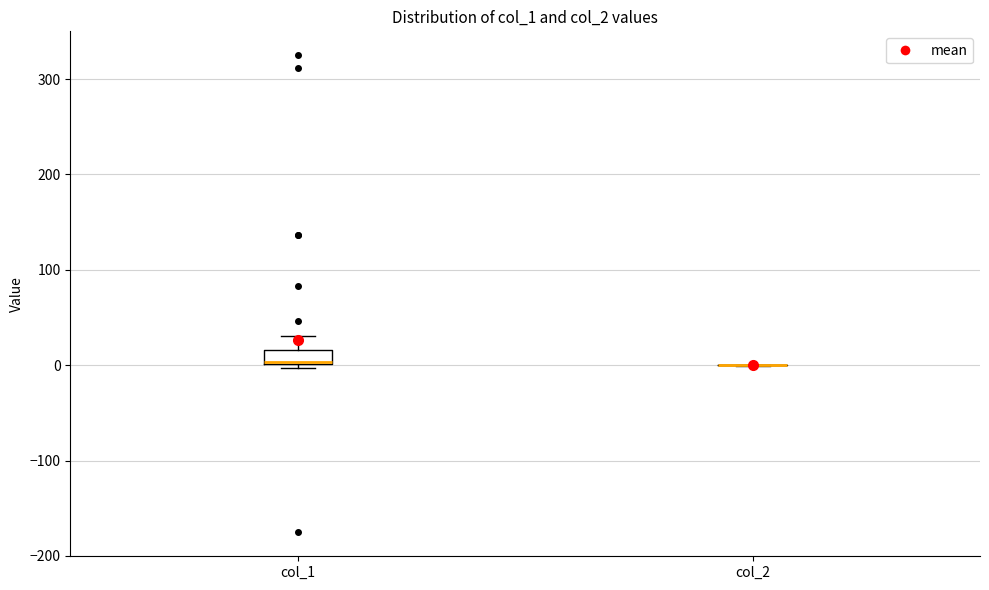

Which box is the tallest, from its lower edge to its upper edge?

col_1